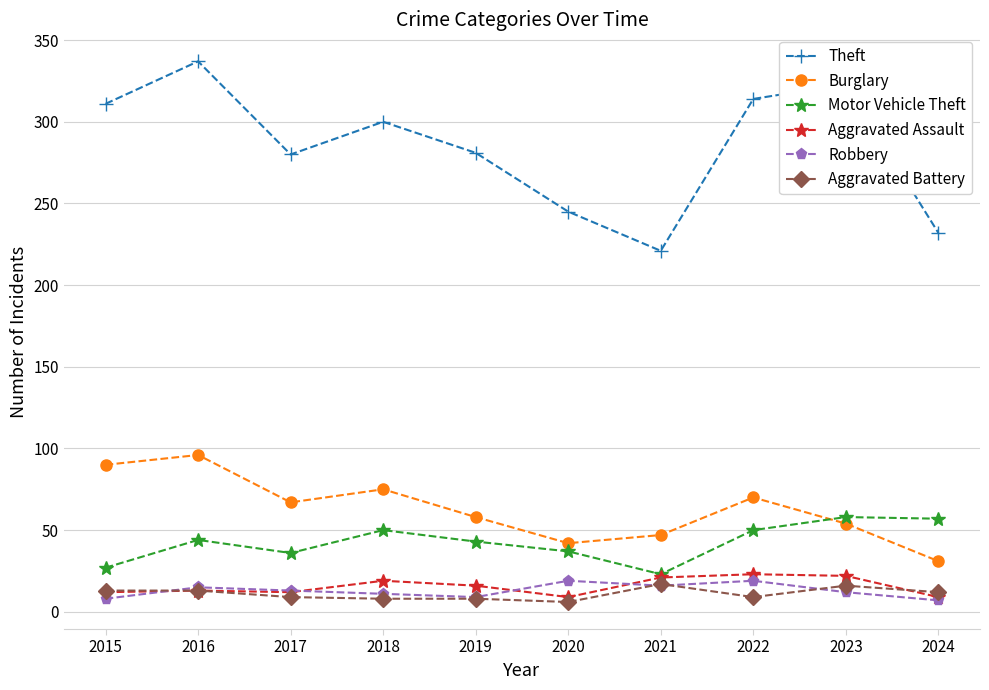

True or false: Robbery and Burglary cross at least once.

False